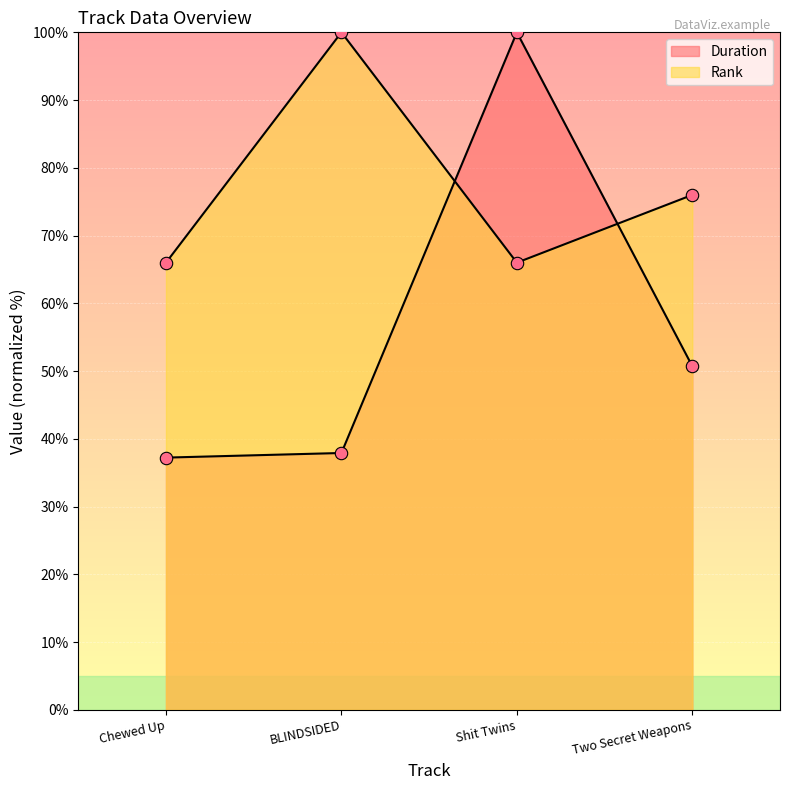

At how many categories does at least one series exceed 90?

2